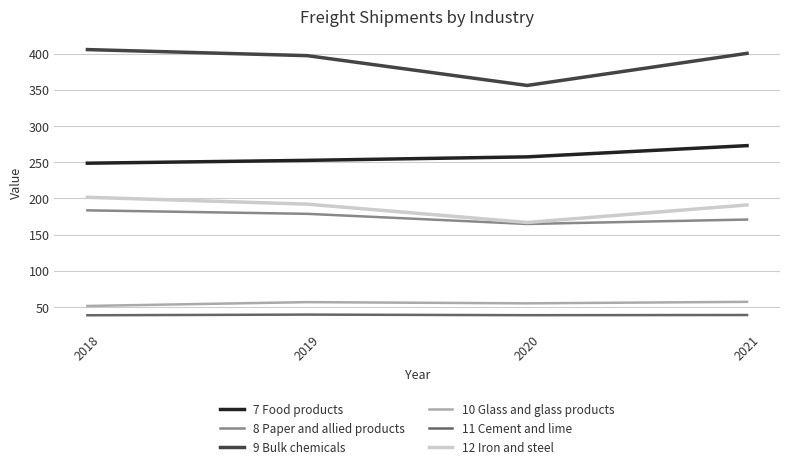

Is it true that 7 Food products equals 248.6 at 2018?

True